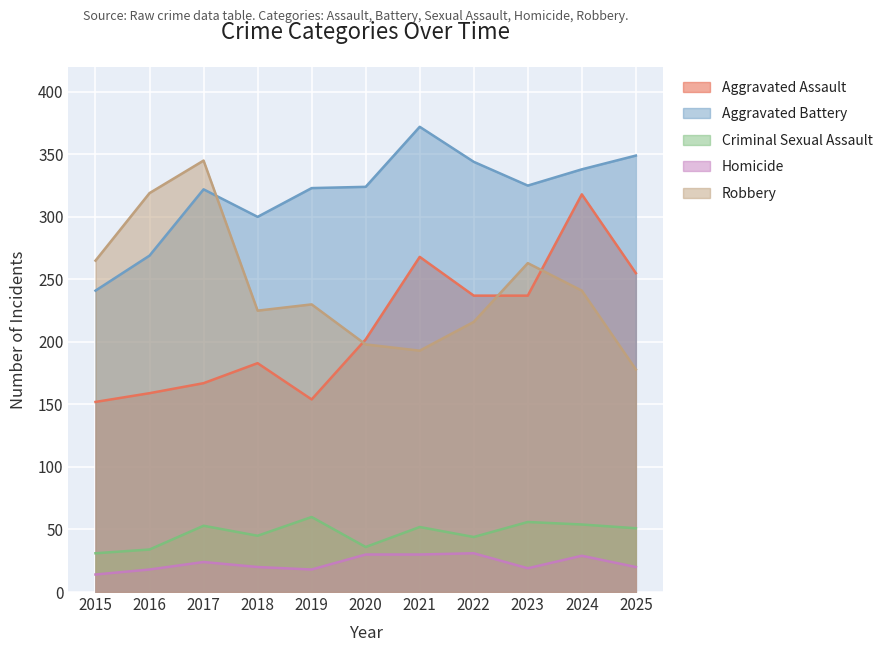

True or false: Robbery has more than 2 points higher than both neighbors.

True